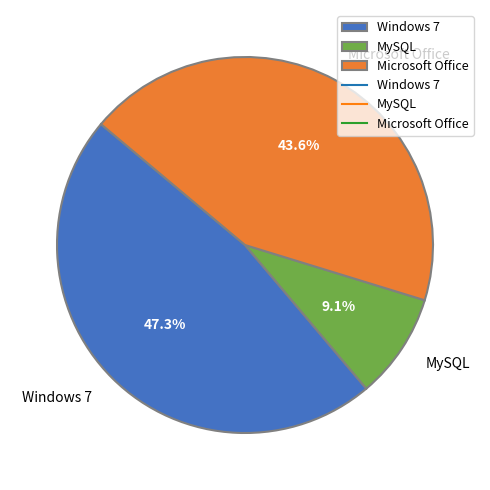

Is there a majority slice in this chart?

No